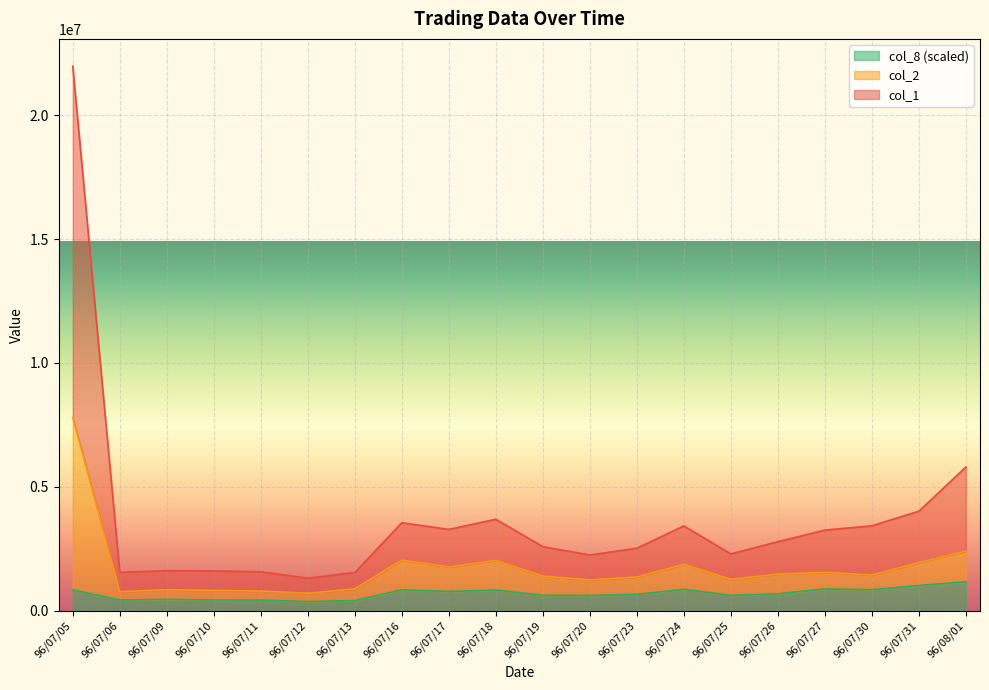

Count the number of categories in the chart.

20